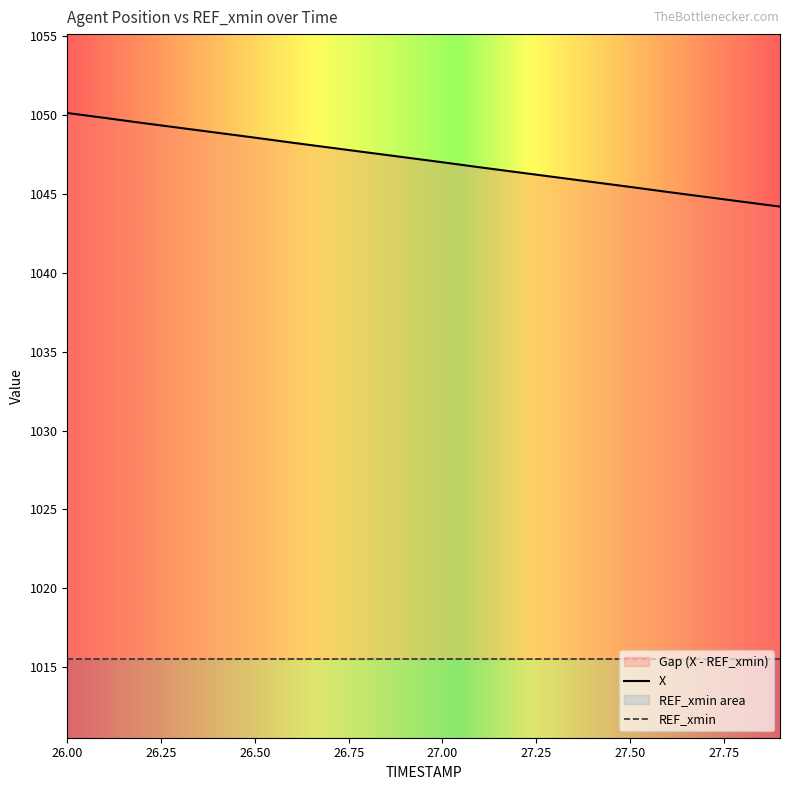

What is the change in value from 27.2 to 27.3?

-0.3